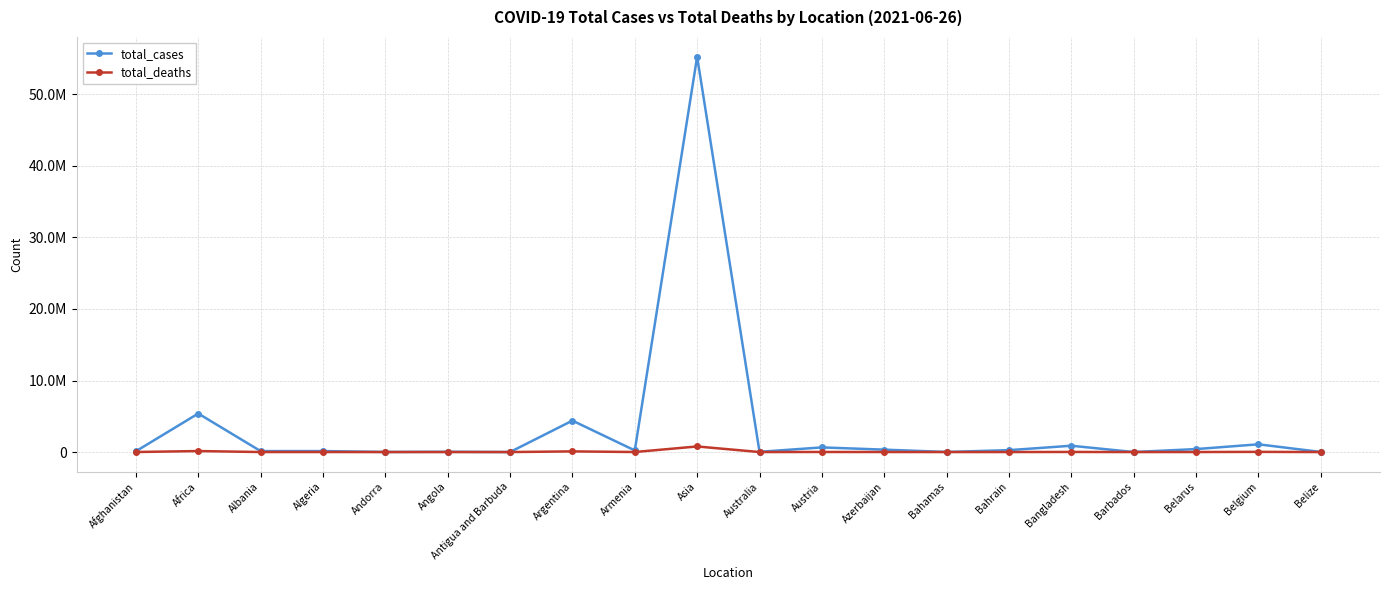

Reading left to right, extract all data points from this chart.

total_cases: 111592	5384722	132509	138113	13882	38528	1263	4393142	224728	55265022	30499	650192	335796	12467	264995	883138	4074	414730	1082476	13137
total_deaths: 4519	140663	2456	3685	127	887	42	92317	4506	782033	910	10699	4967	245	1341	14053	47	3103	25160	329